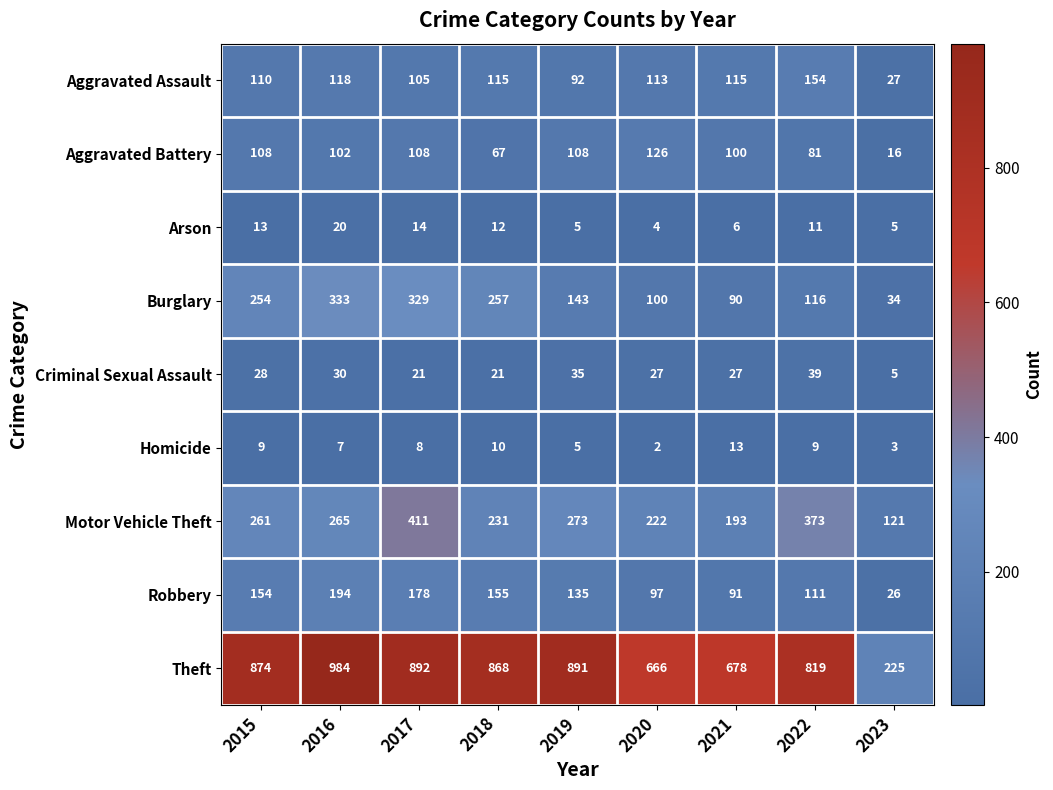

What is the maximum value shown in the chart?

984